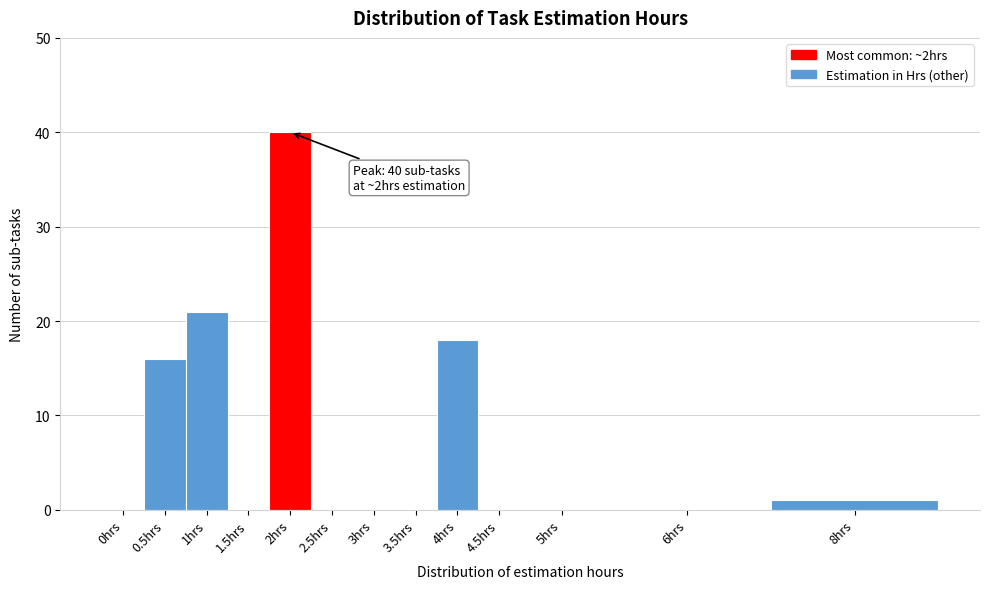

Reading right to left, what are all the values shown in this chart?

8hrs=1	6hrs=0	5hrs=0	4.5hrs=0	4hrs=18	3.5hrs=0	3hrs=0	2.5hrs=0	2hrs=40	1.5hrs=0	1hrs=21	0.5hrs=16	0hrs=0